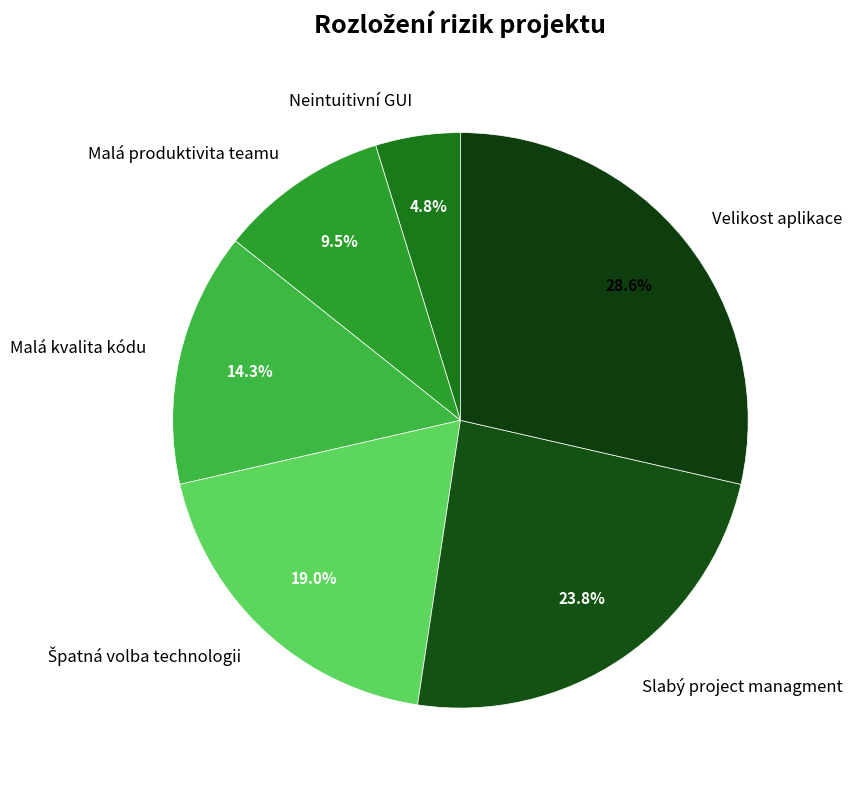

To the nearest percent, what is the combined percentage of Neintuitivní GUI and Slabý project managment?

29%